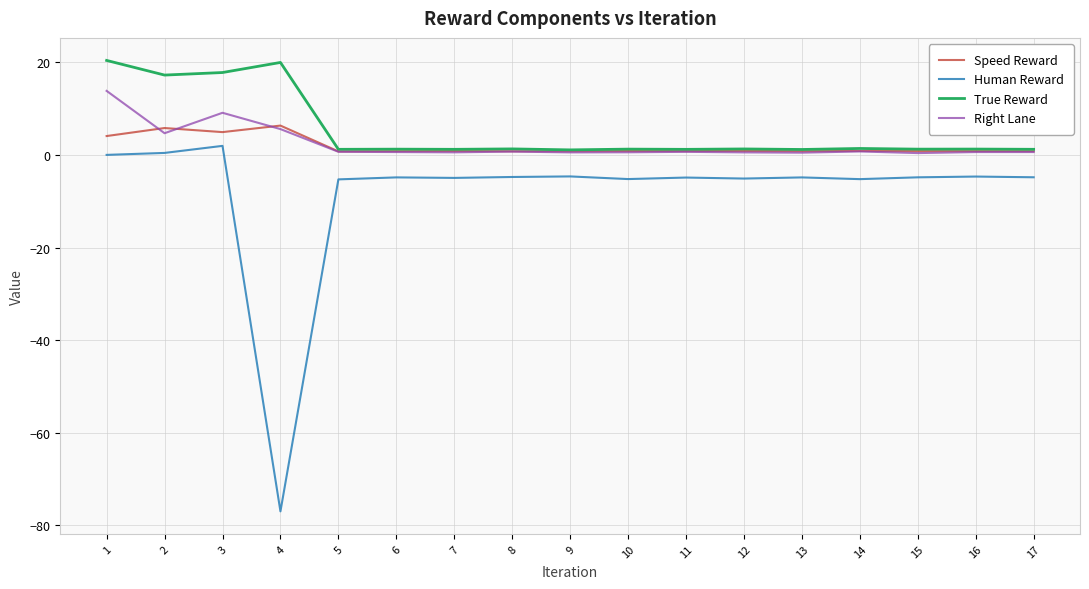

Which series has the widest spread of values?

Human Reward